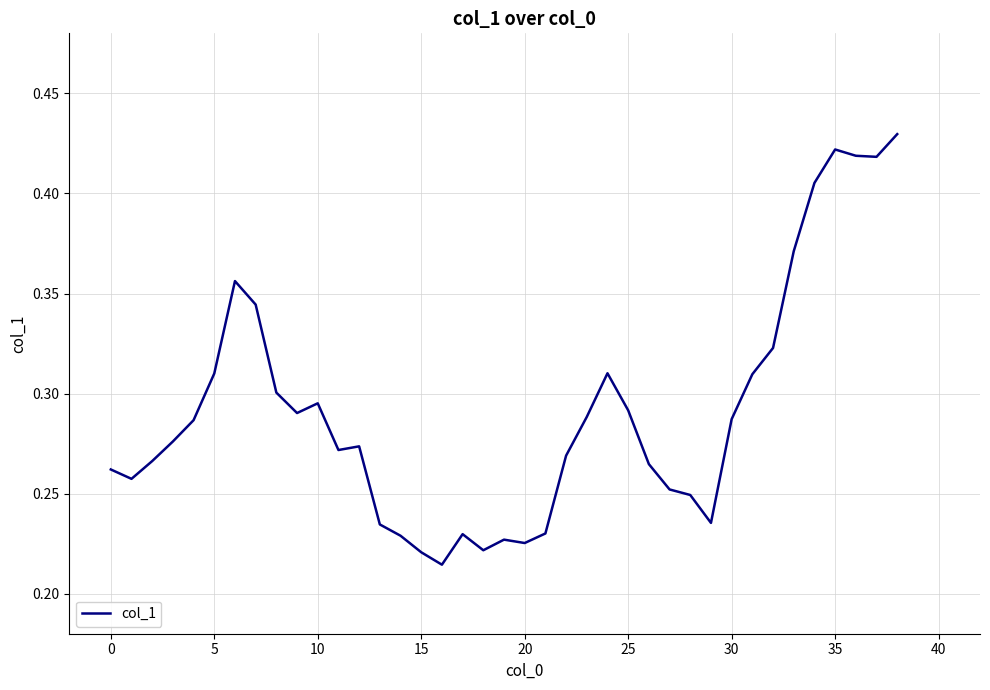

Does the chart display data point markers on the line(s)?

No